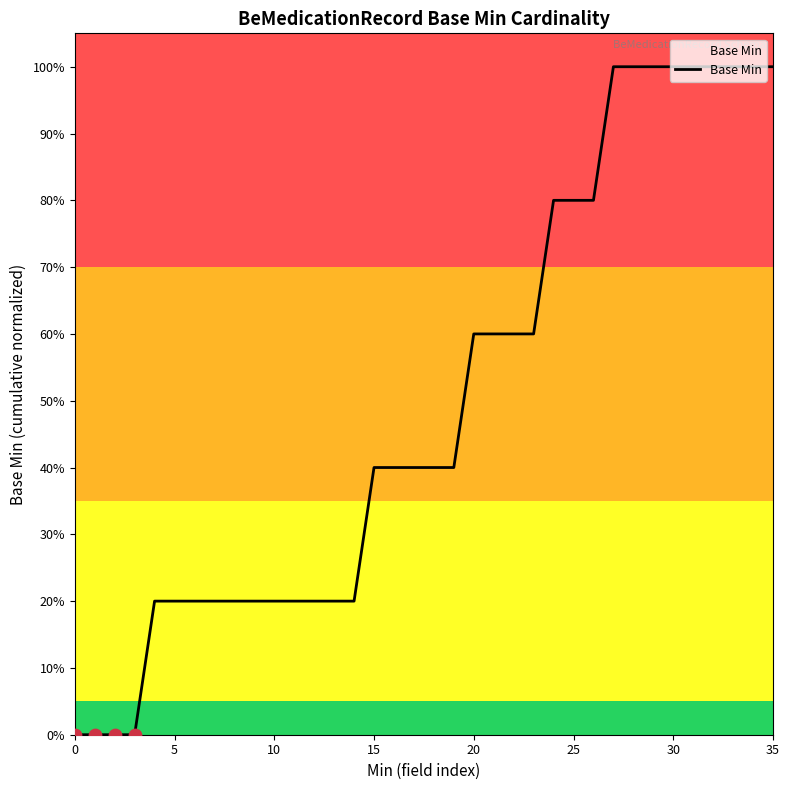

Is this an area chart (filled region under the line)?

Yes